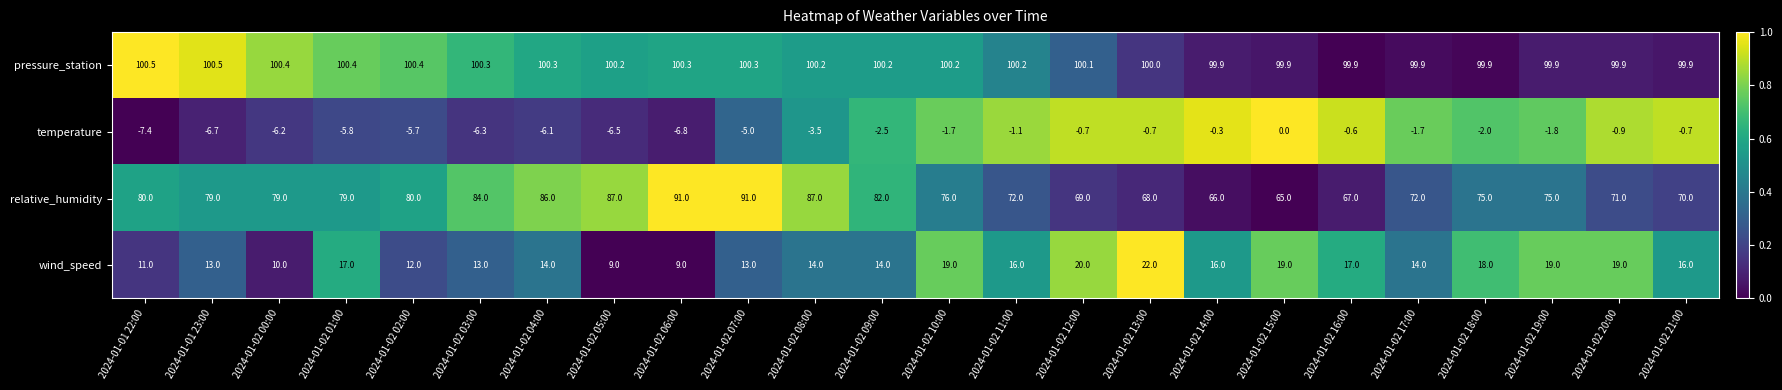

What is the difference between the maximum and second lowest values in the wind_speed series?

13.0